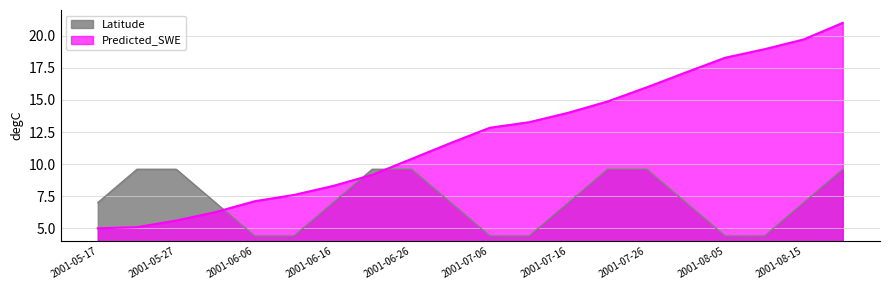

The value at 2001-06-26 is 10.4. True or false?

True